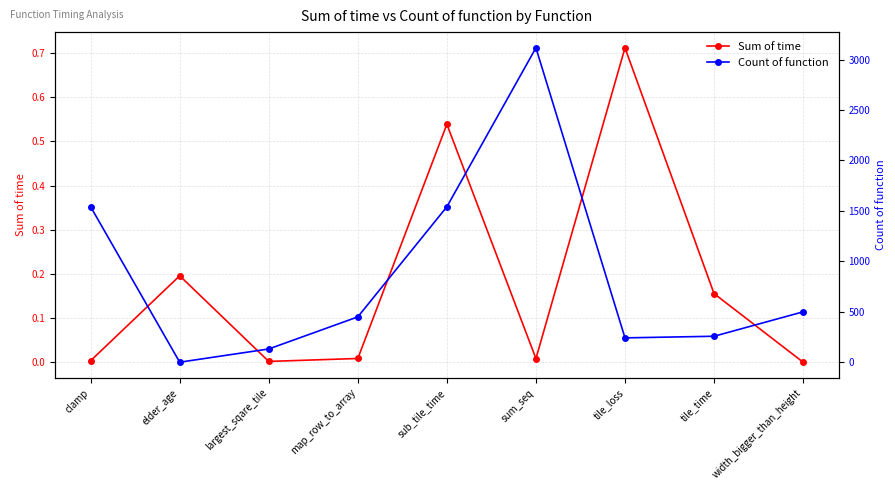

True or false: Count of function and Sum of time intersect in this chart.

False